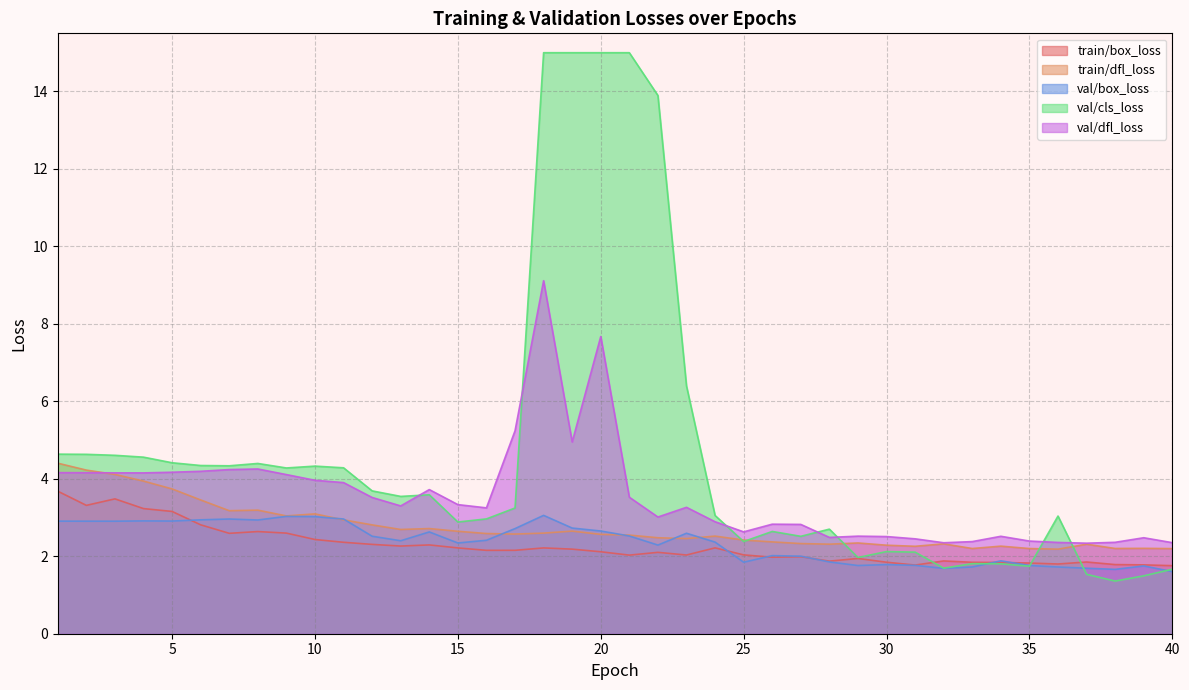

How many times do val/dfl_loss and train/dfl_loss cross each other?

1